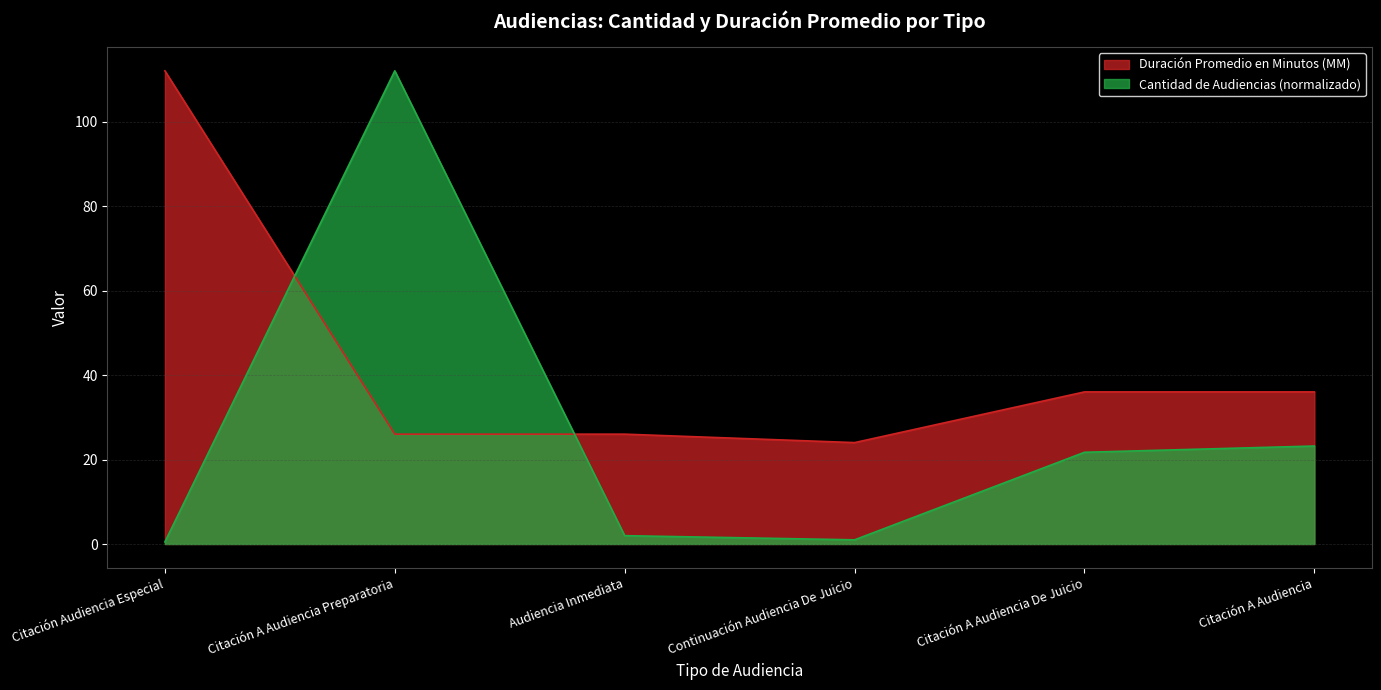

What is the label of the 3rd point from the right?

Continuación Audiencia De Juicio